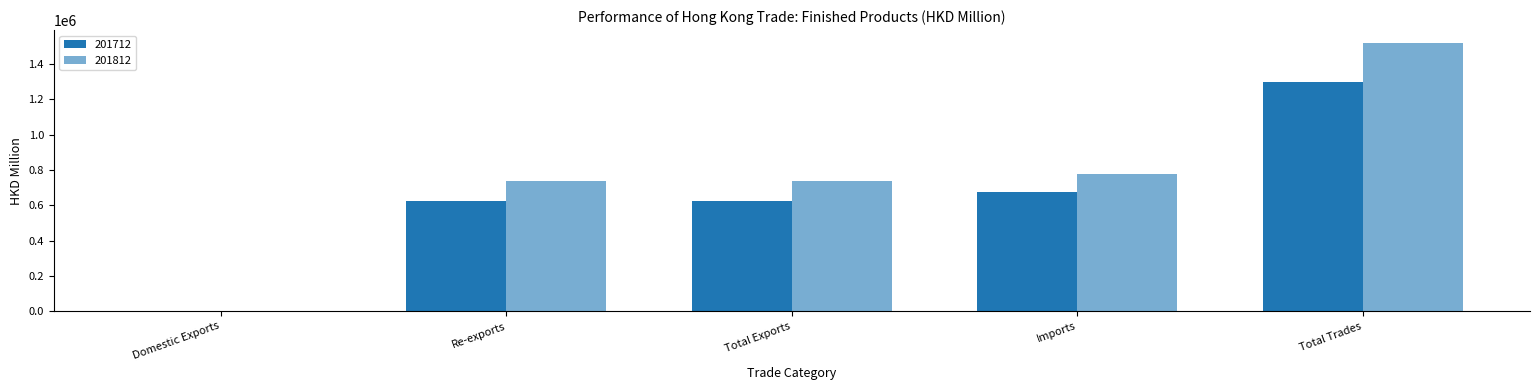

What is the spread (max minus min) of values at Total Exports?

113129.0